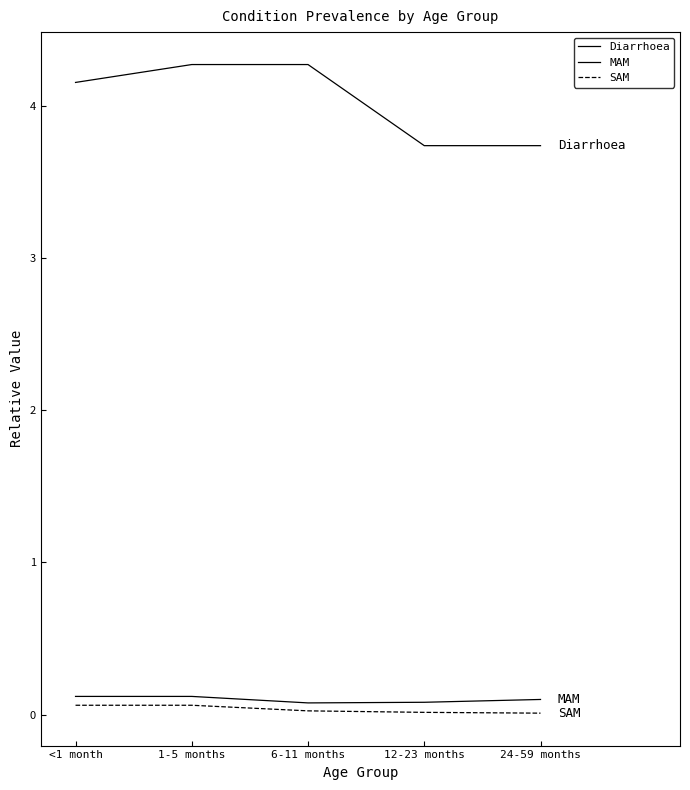

Reading left to right, transcribe all the data shown in this chart.

Diarrhoea: 4.2	4.3	4.3	3.7	3.7
MAM: 0.1	0.1	0.1	0.1	0.1
SAM: 0.1	0.1	0.0	0.0	0.0